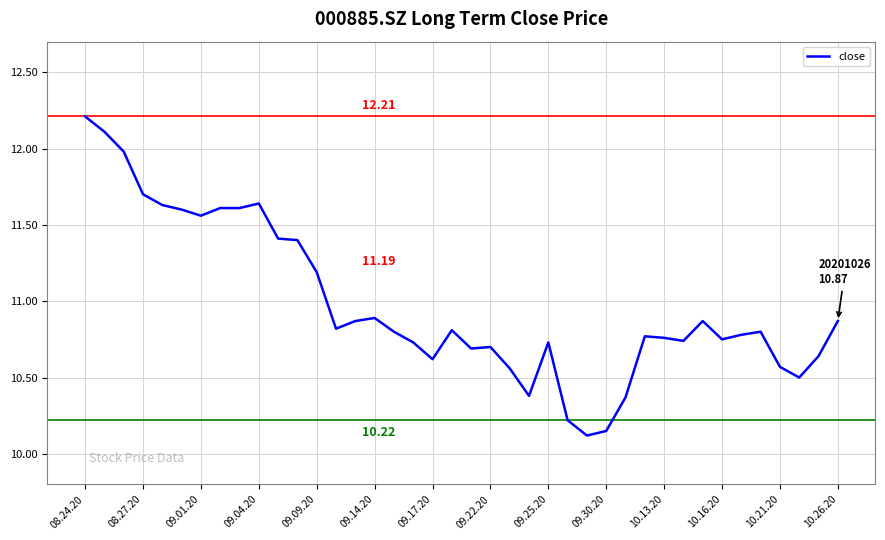

What is the difference between the maximum and minimum values?

2.1